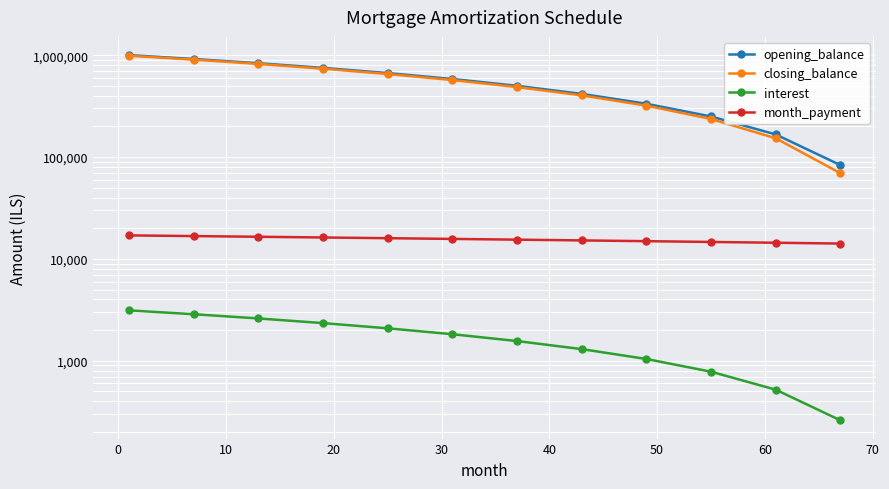

Count the number of categories in the chart.

12